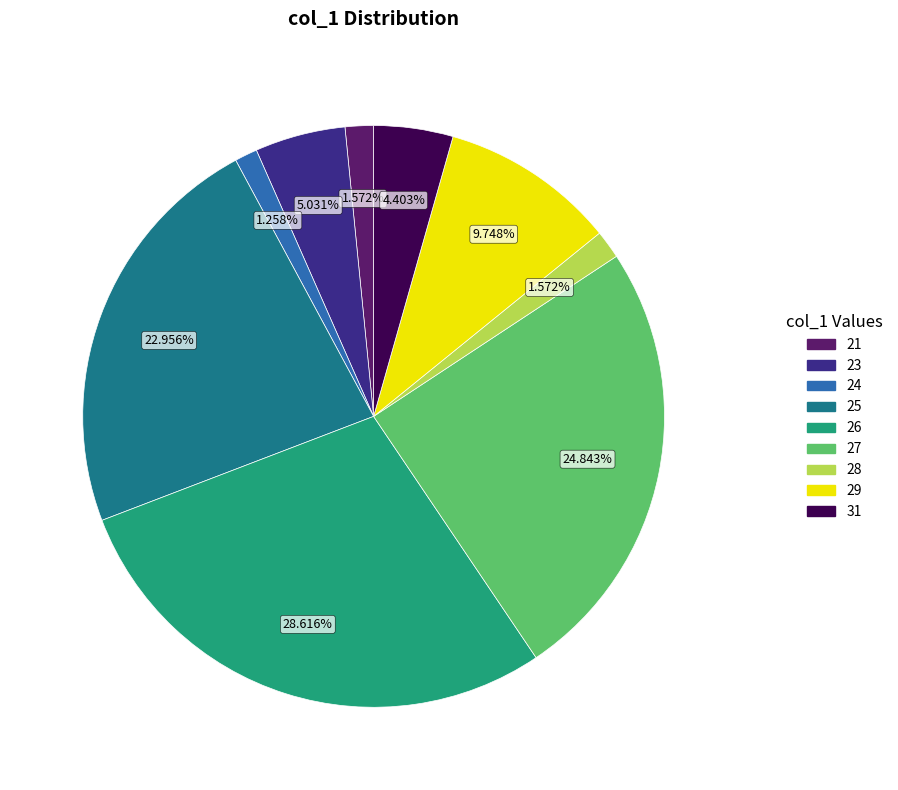

Does 25 represent more than half of the total?

No